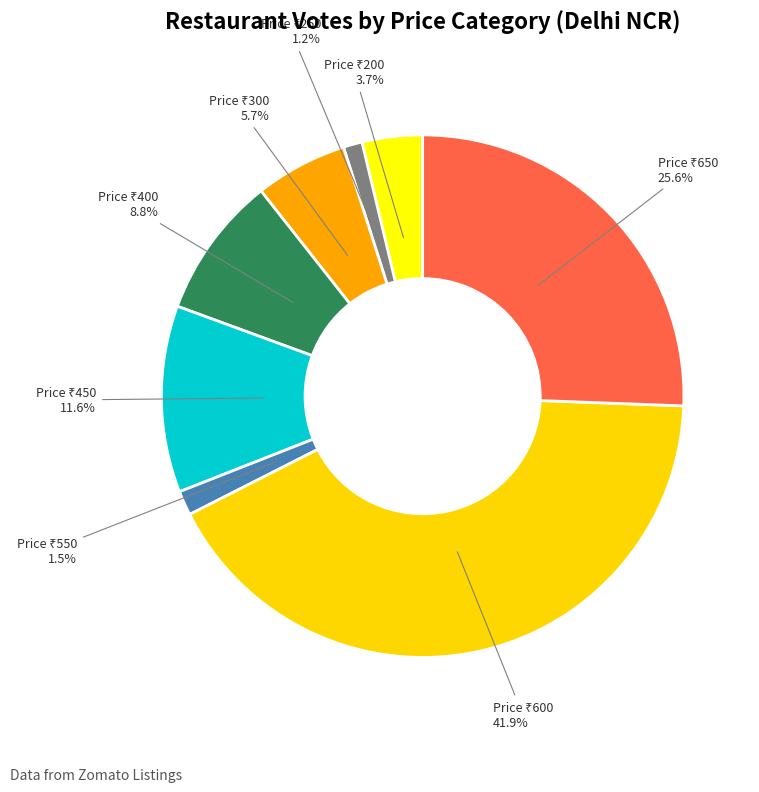

Does any single category account for the majority?

No